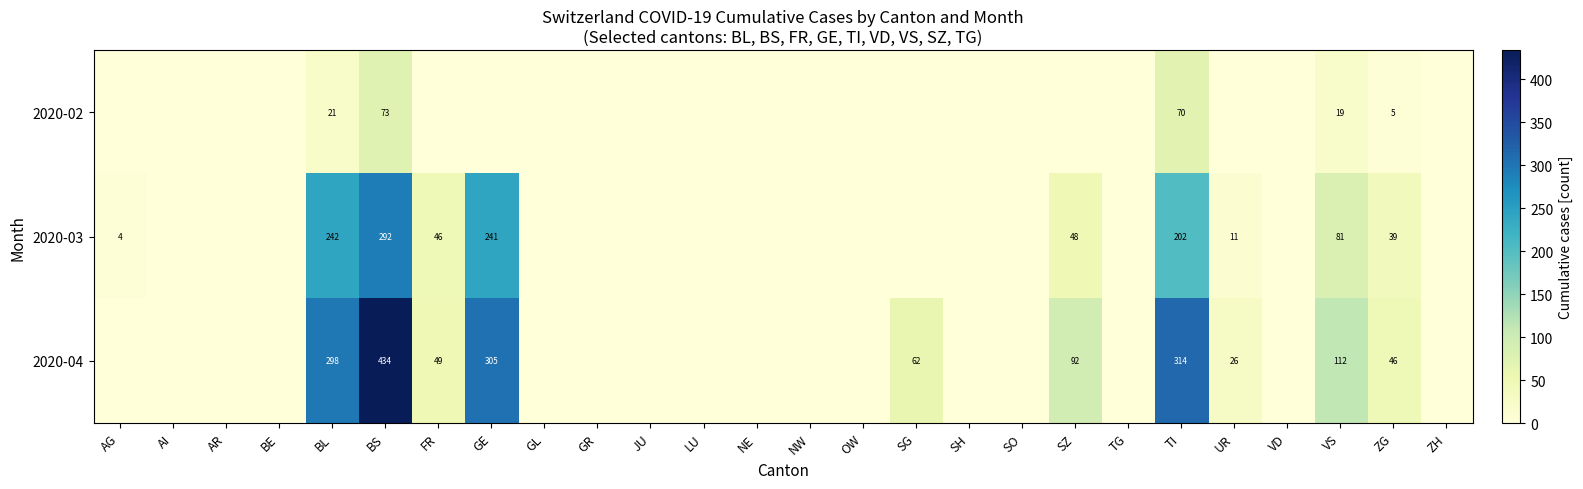

Is the value of 2020-03 at UR greater than the value of 2020-02 at VS?

No